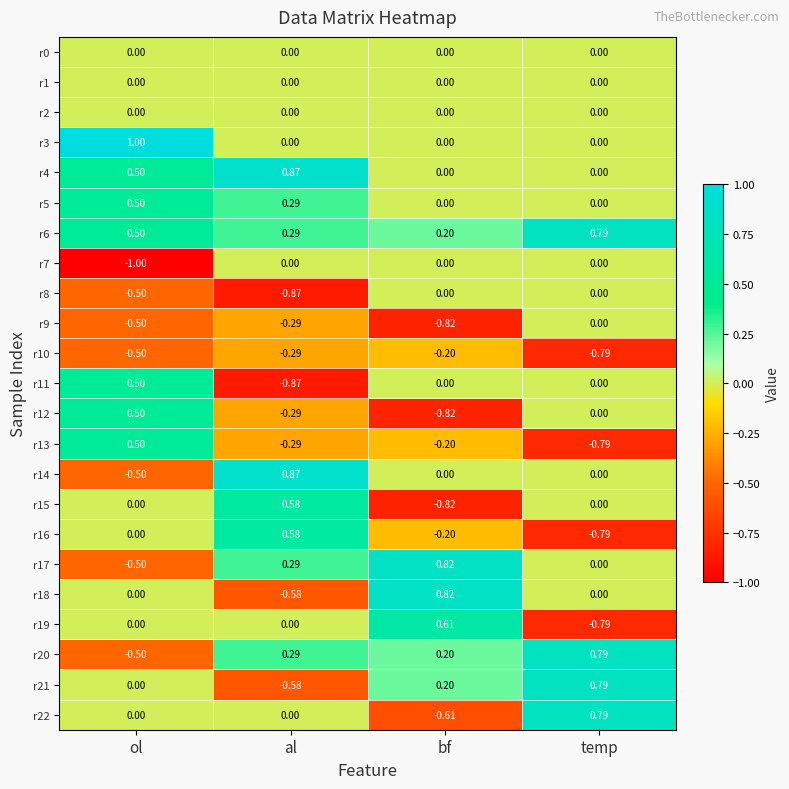

Which category has the lowest value in the r18 series?

al